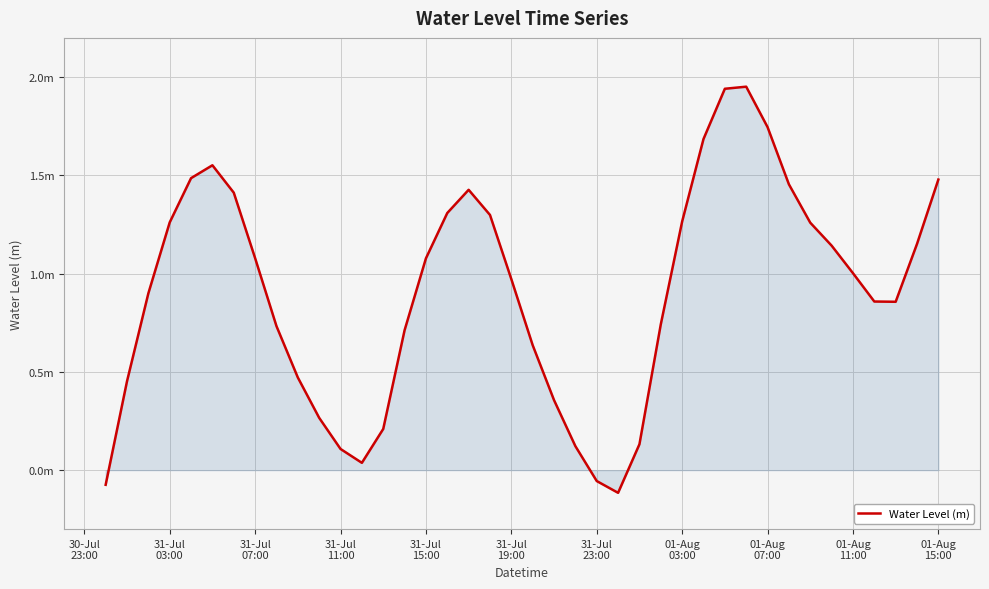

Is this an area chart (filled region under the line)?

Yes